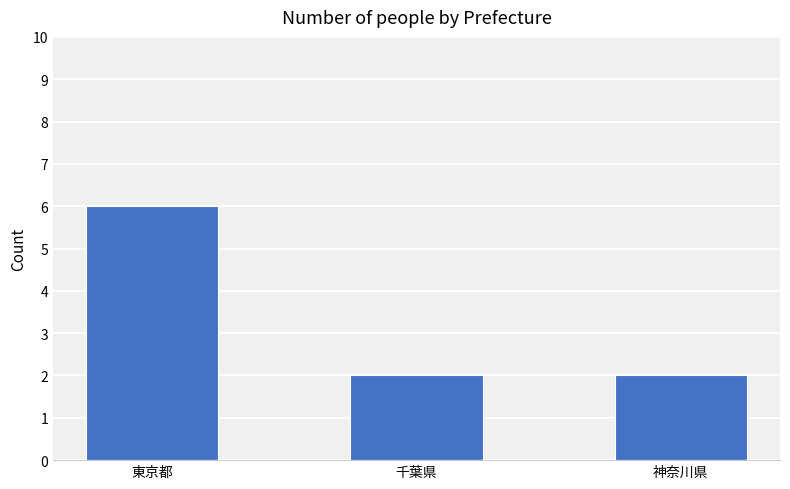

What is the label of the 3rd bar from the right?

東京都